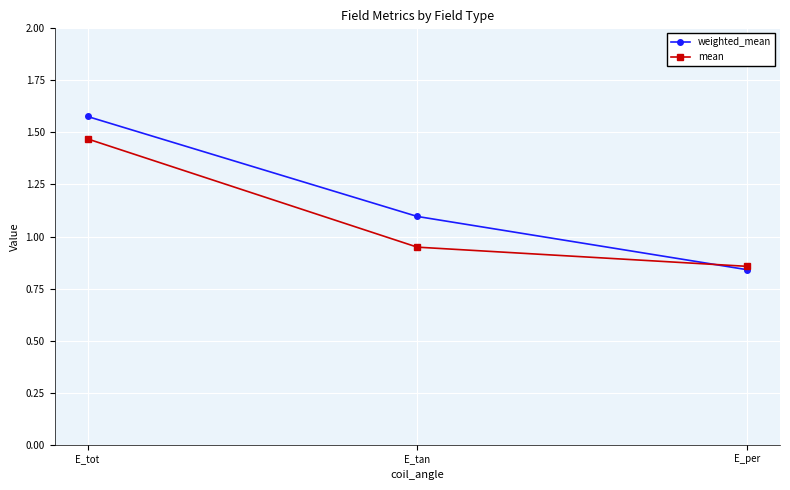

Which category has the lowest value in the mean series?

E_per